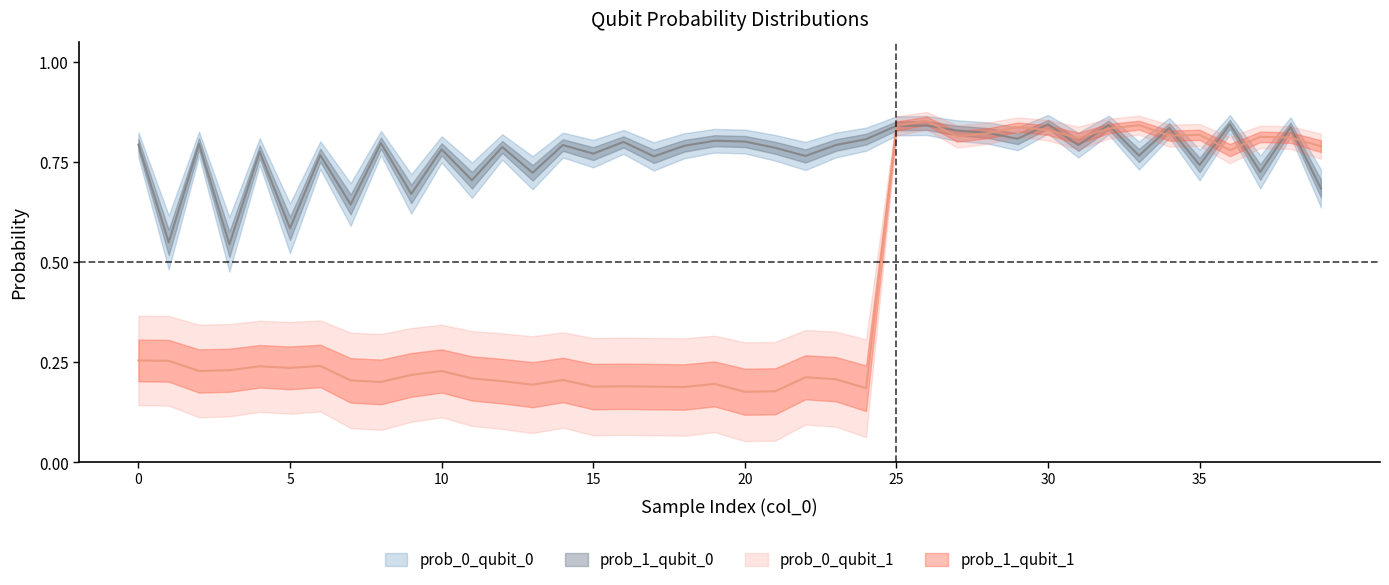

How many intersections are there between prob_0_qubit_1 and prob_0_qubit_0?

12